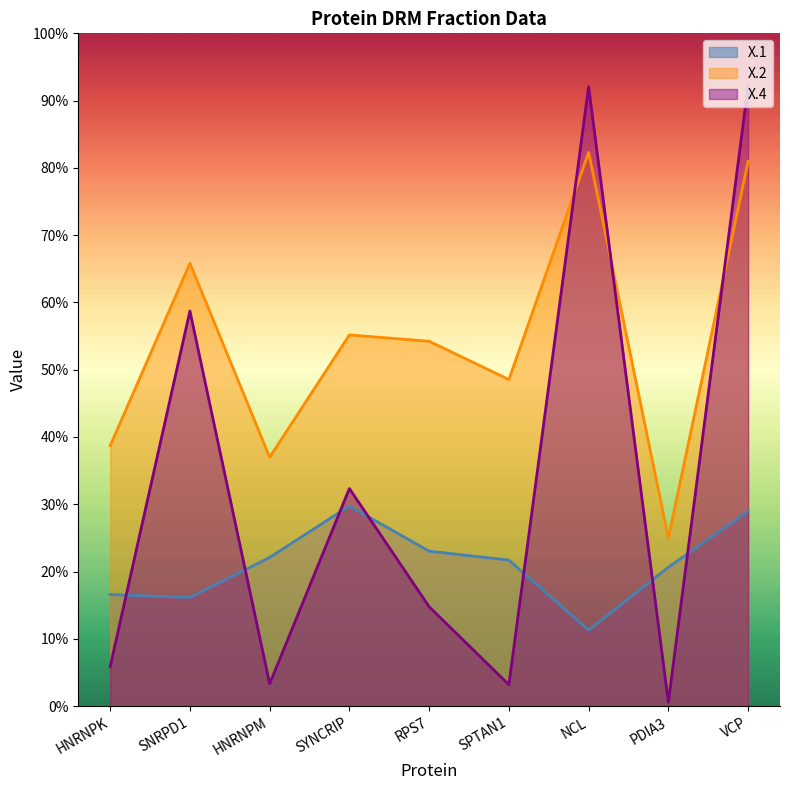

What is the label of the 1st point from the right?

VCP